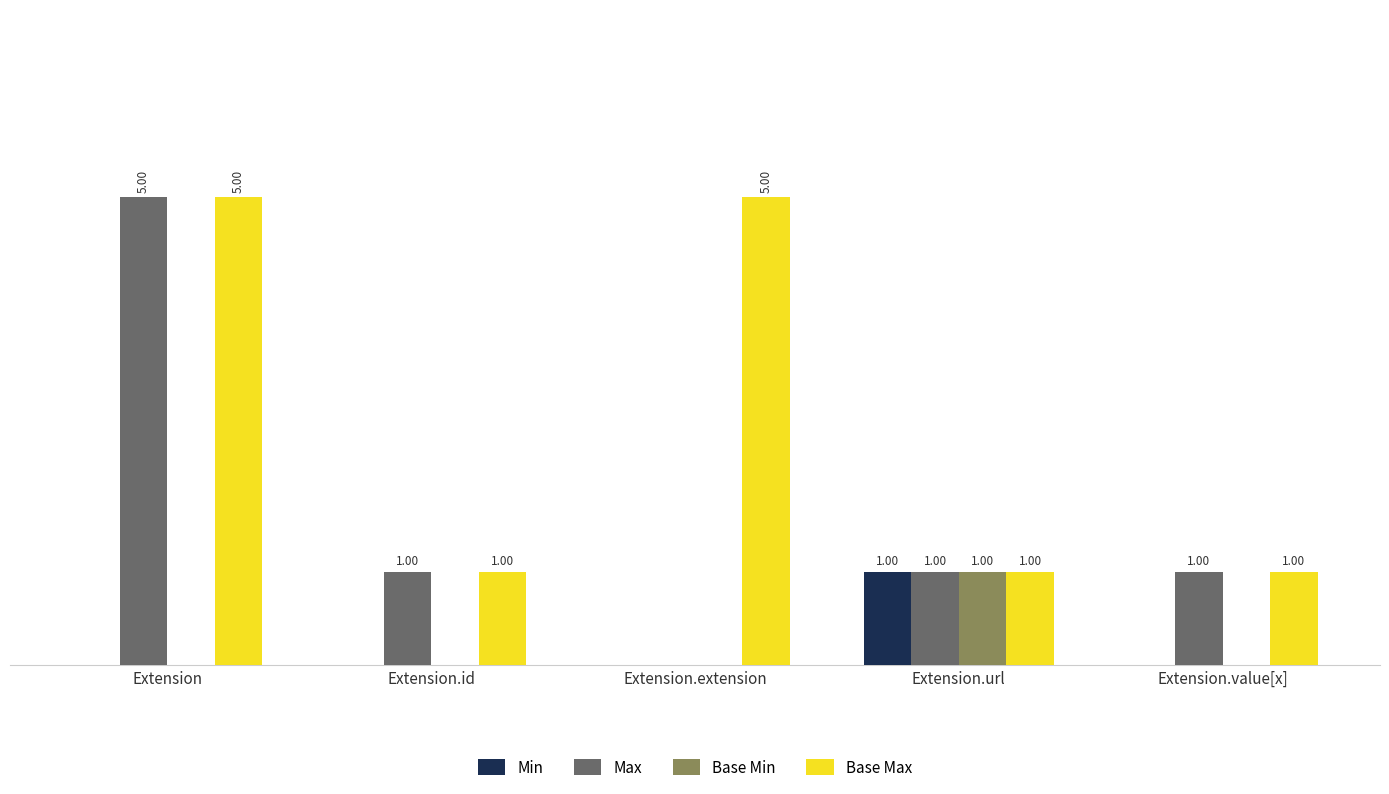

Between Extension.id and Extension.extension, which series saw the biggest shift?

Base Max